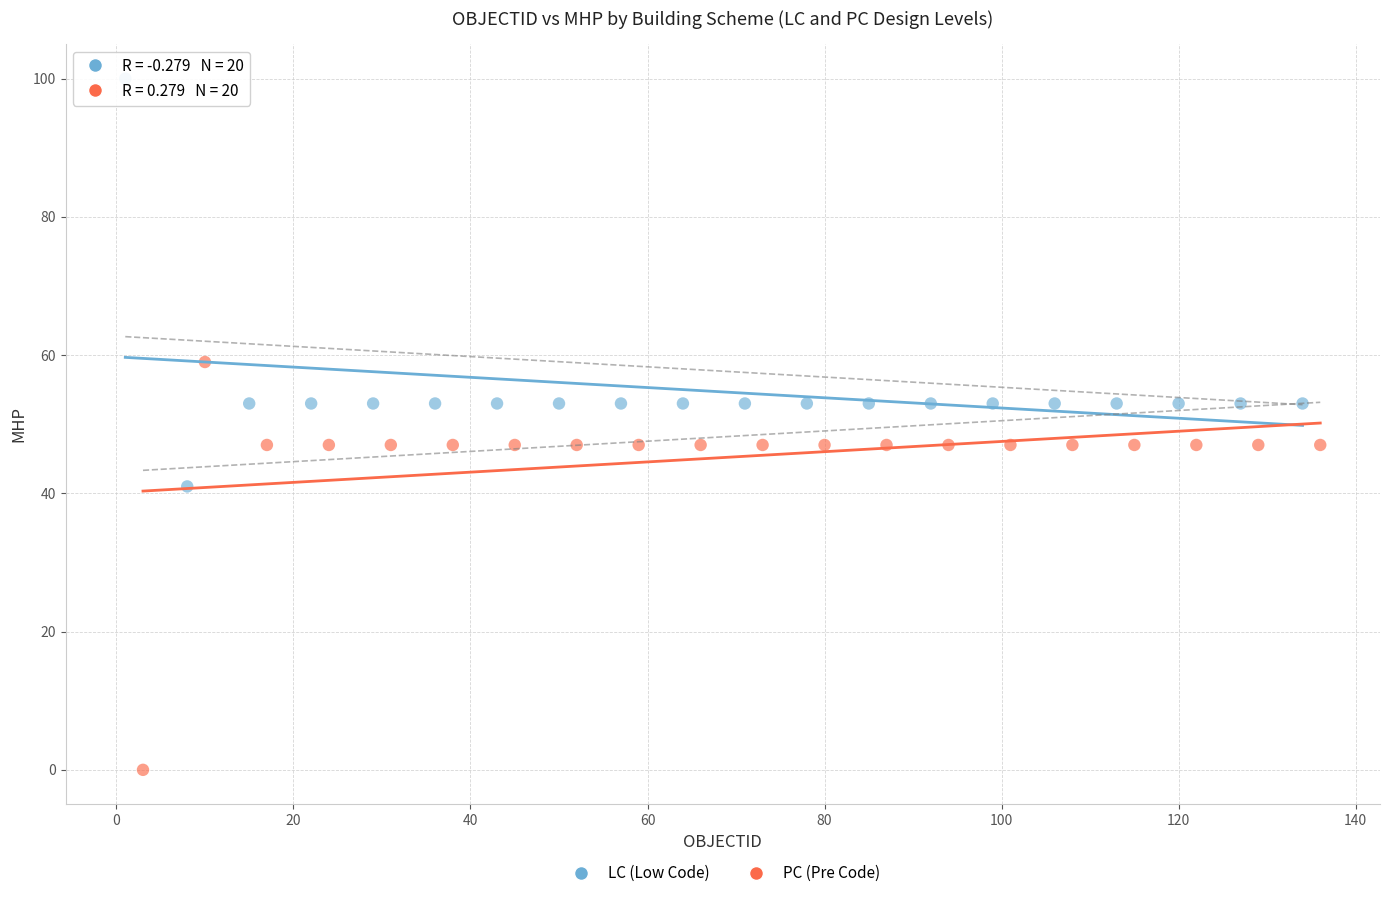

Which series contains the lowest Y value?

PC (Pre Code)